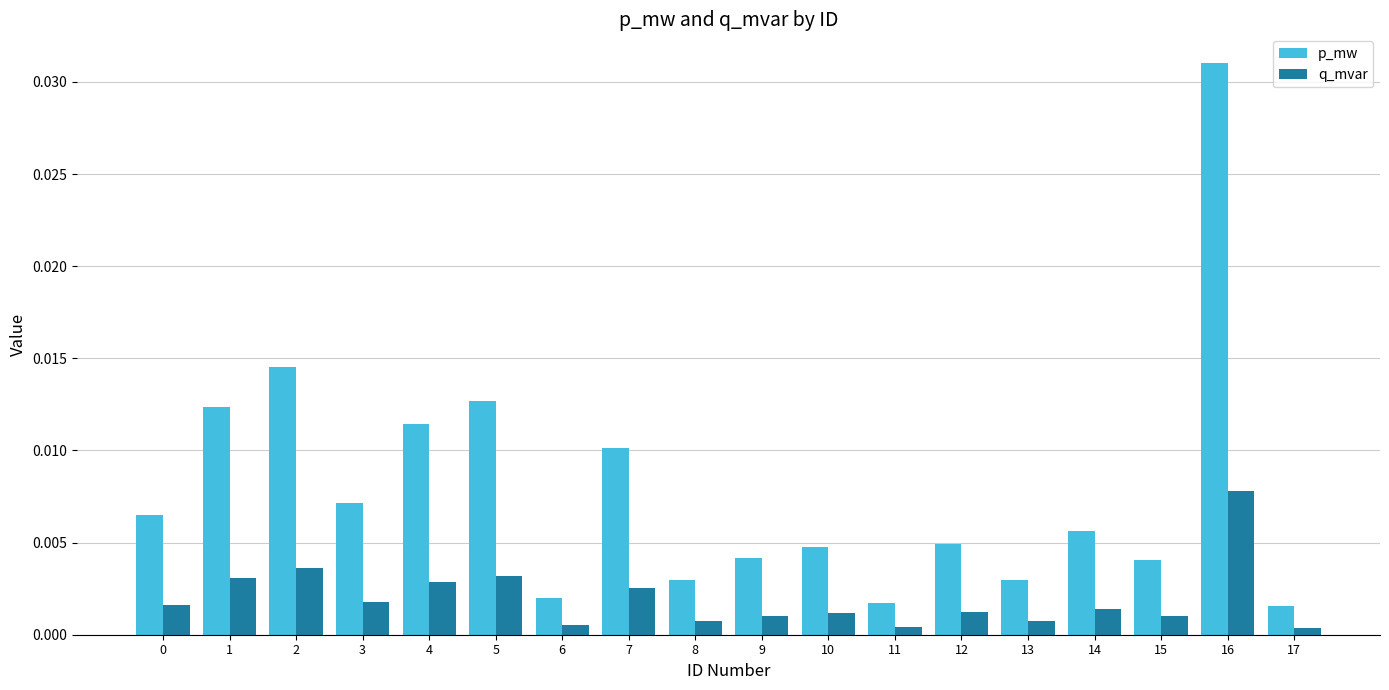

Rank the series by their average value, from lowest to highest.

q_mvar, p_mw